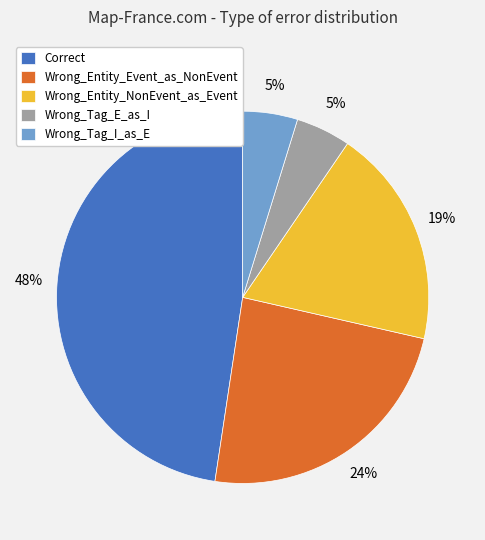

Do Wrong_Entity_NonEvent_as_Event and Wrong_Entity_Event_as_NonEvent together represent more than half of the pie?

No